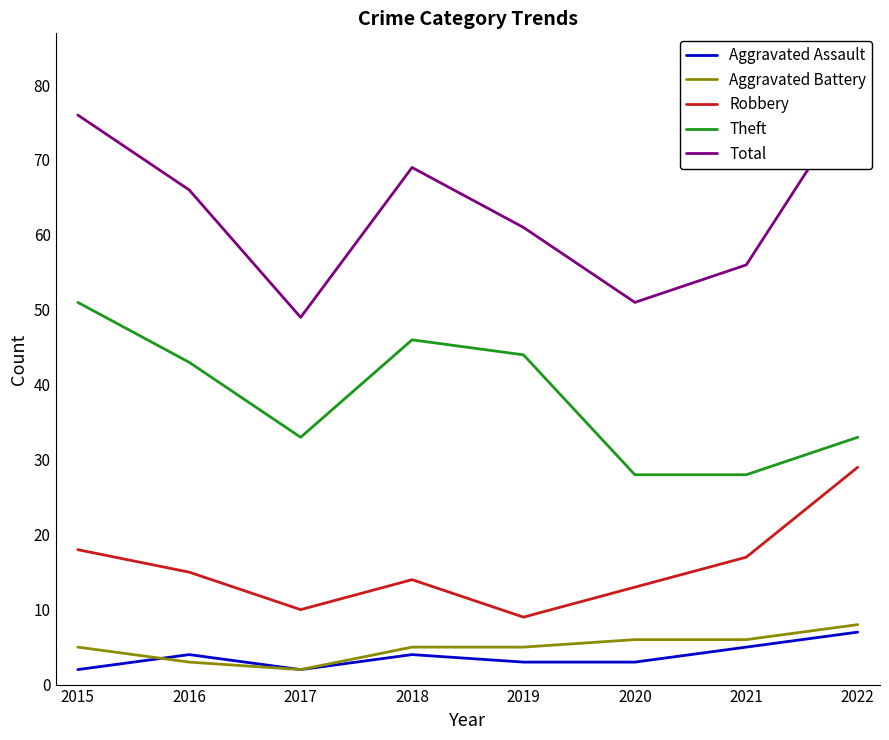

Which has a higher value, 2021 or 2015?

2021